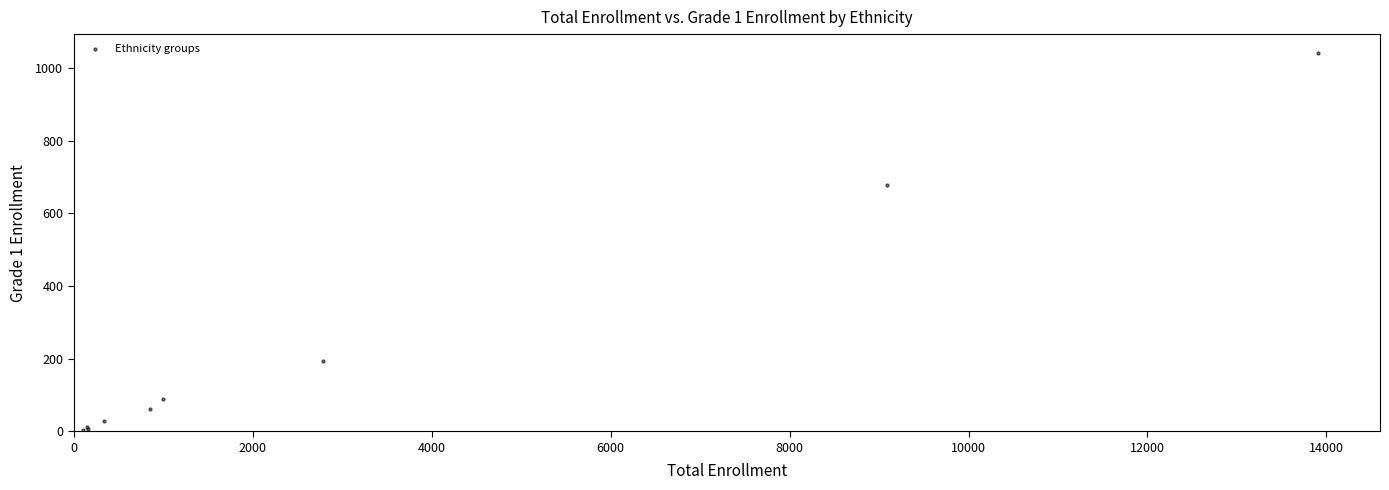

What Y value in the scatter plot is closest to 522?

678